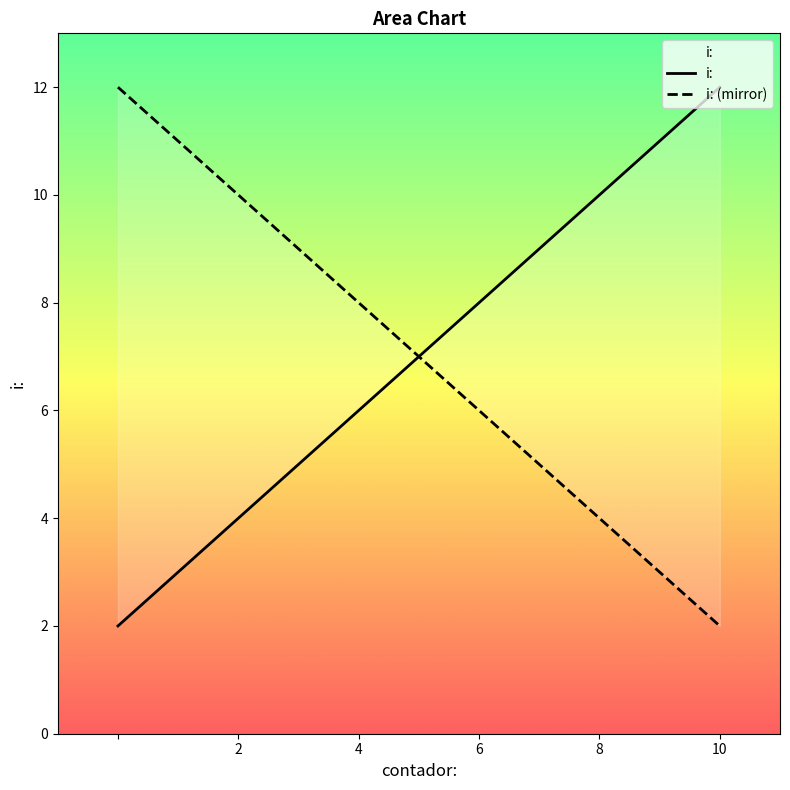

Reading right to left, what are all the values shown in this chart?

10=12	8=10	6=8	4=6	2=4	=2